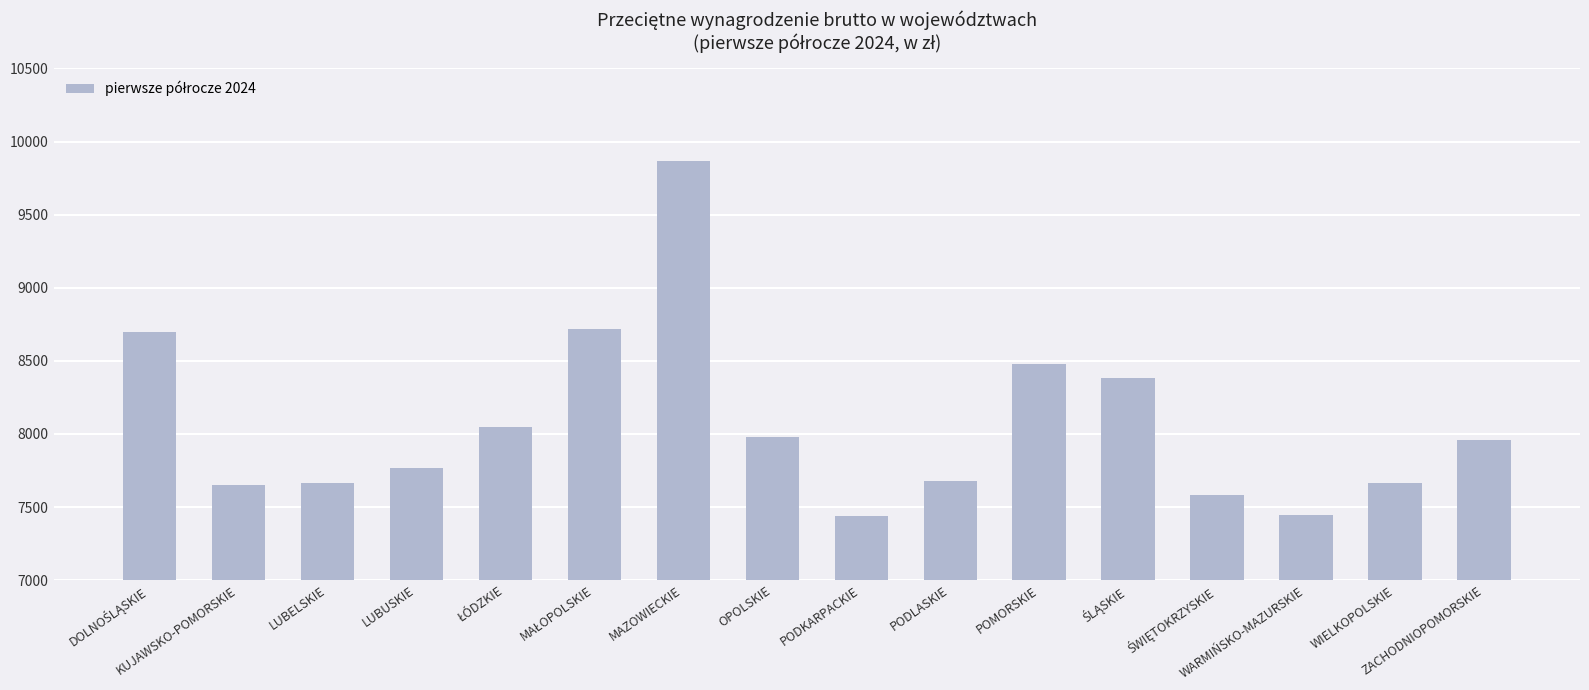

What is the greatest value displayed?

9863.4